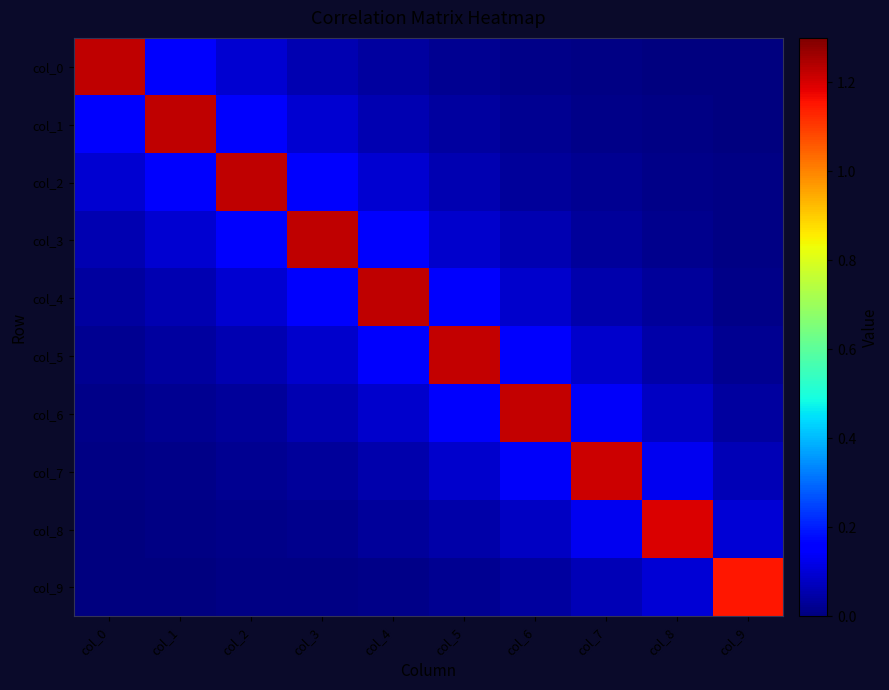

What is the maximum value shown in the chart?

1.2